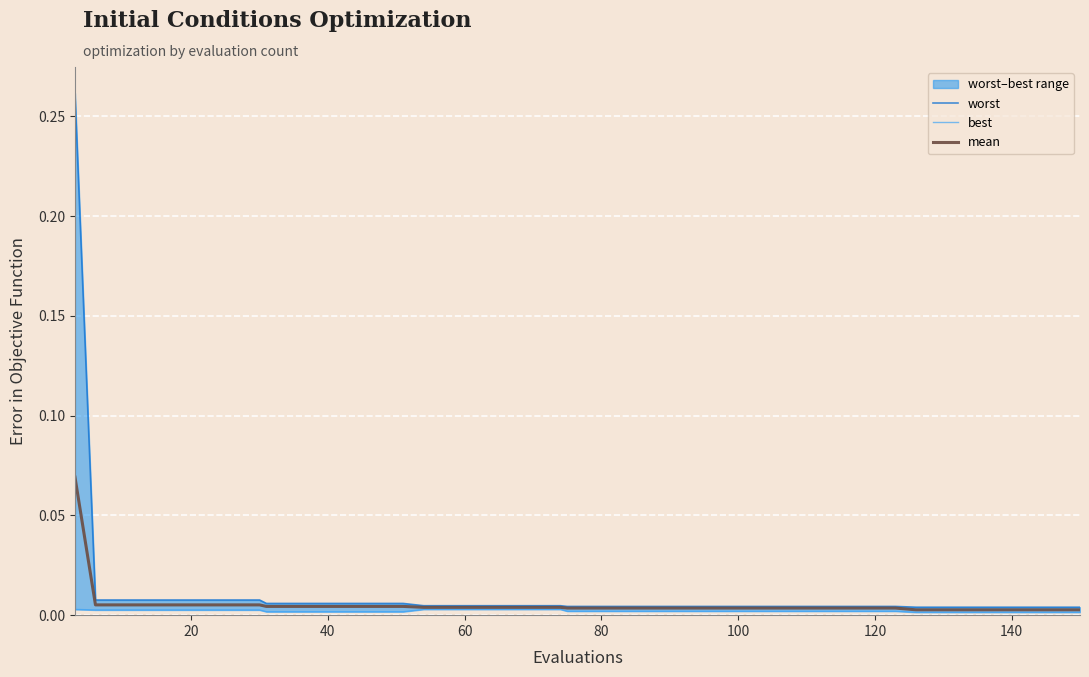

What is the difference between the maximum and second lowest values in the worst series?

0.3